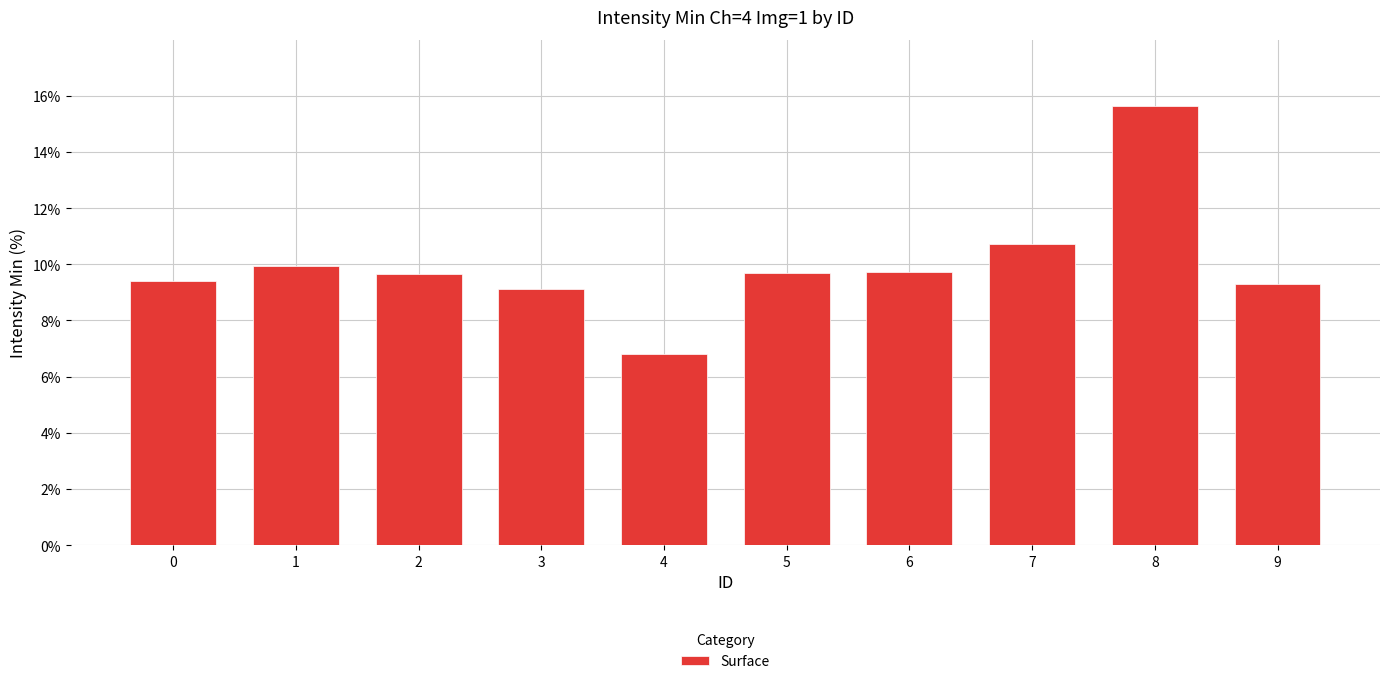

True or false: the data shows 9.9 at 1.

True